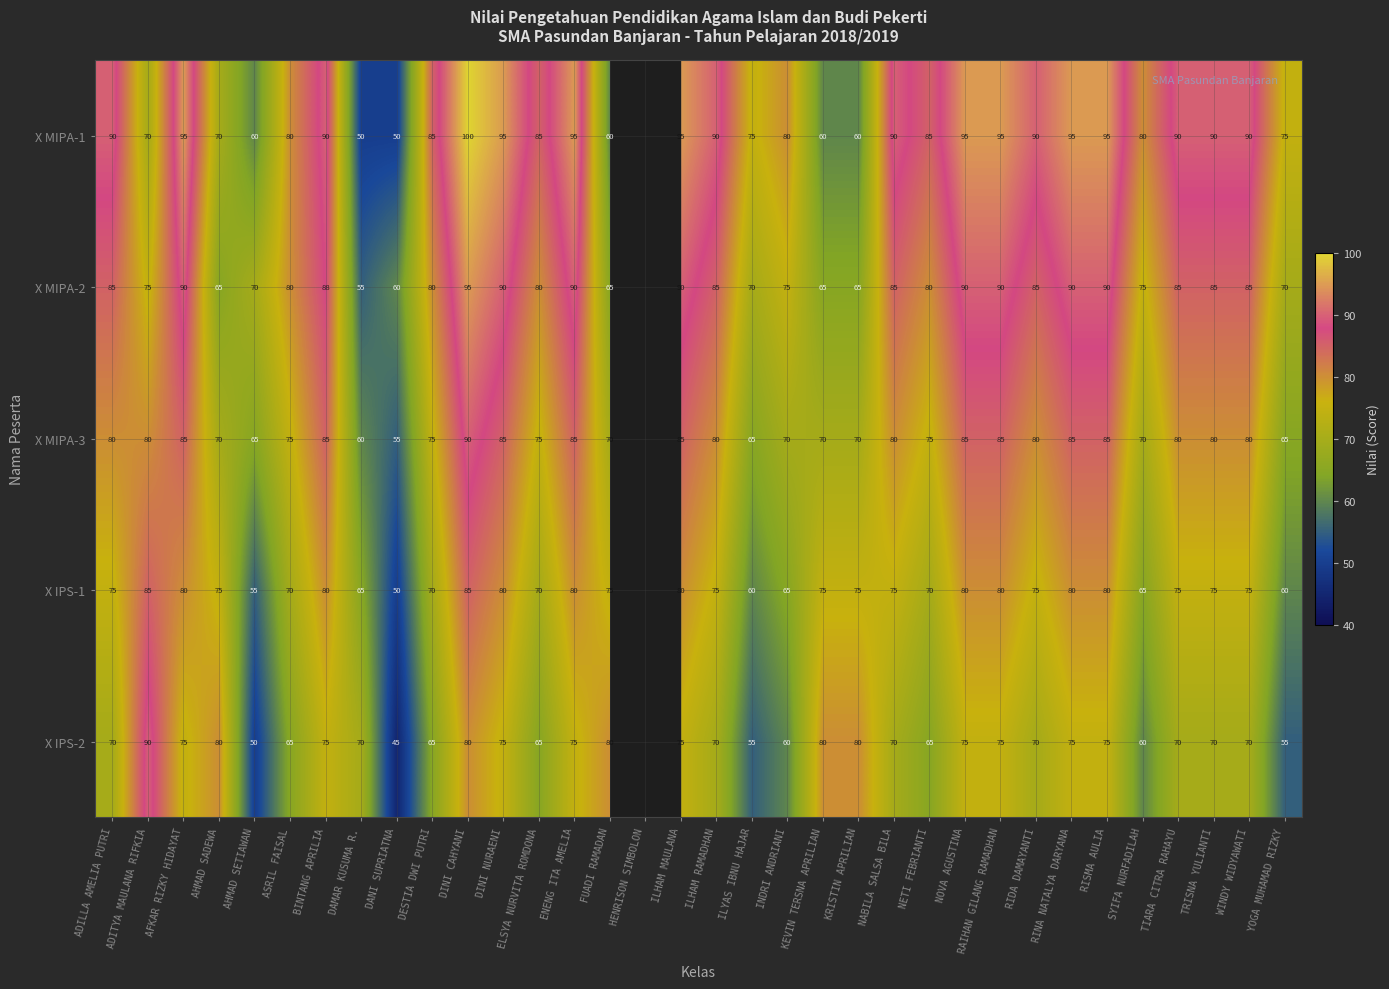

Between ILHAM MAULANA and KEVIN TERSNA APRILIAN, which is larger?

ILHAM MAULANA